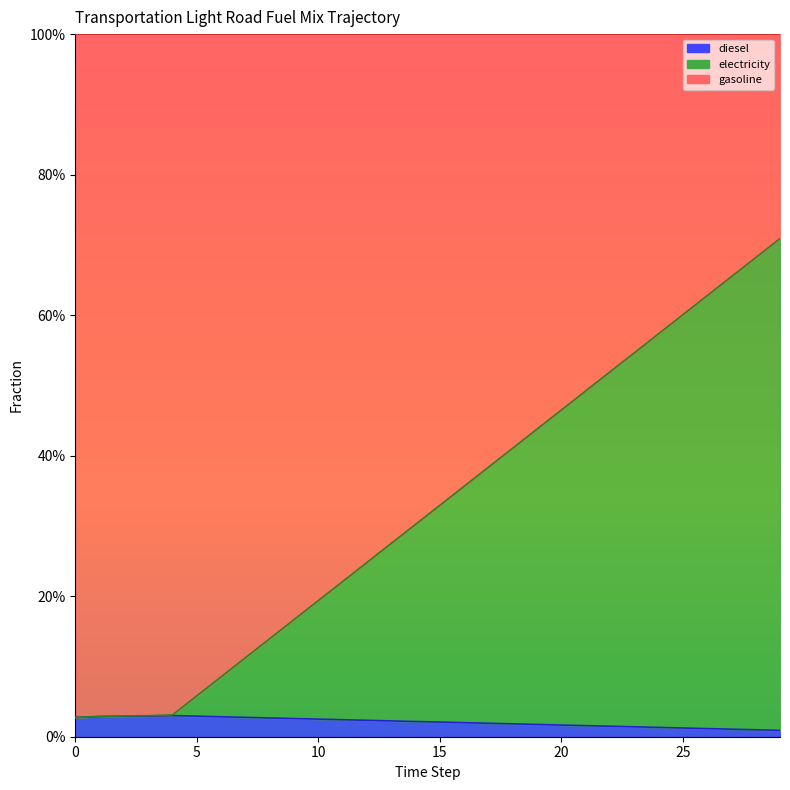

At which category does the chart reach its peak across all series?

29